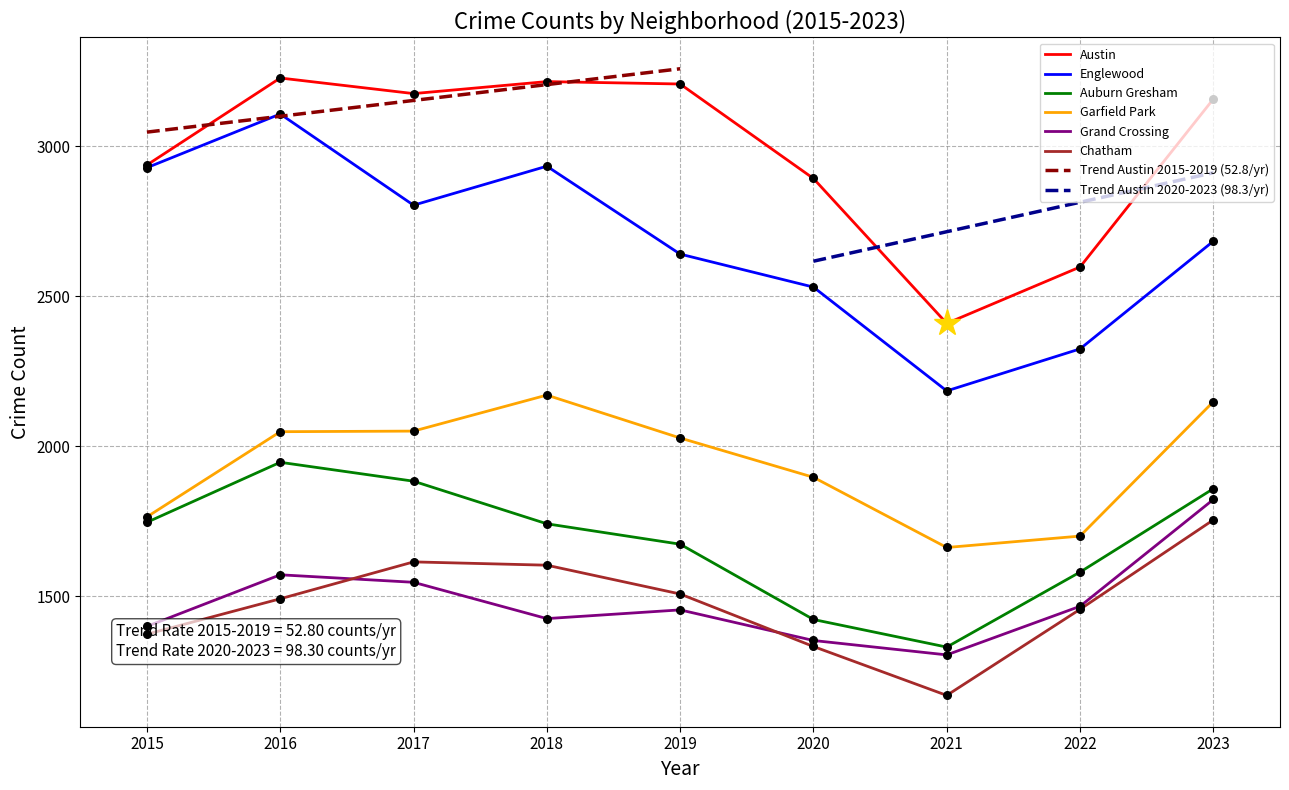

Which series reaches the maximum Y coordinate?

Austin